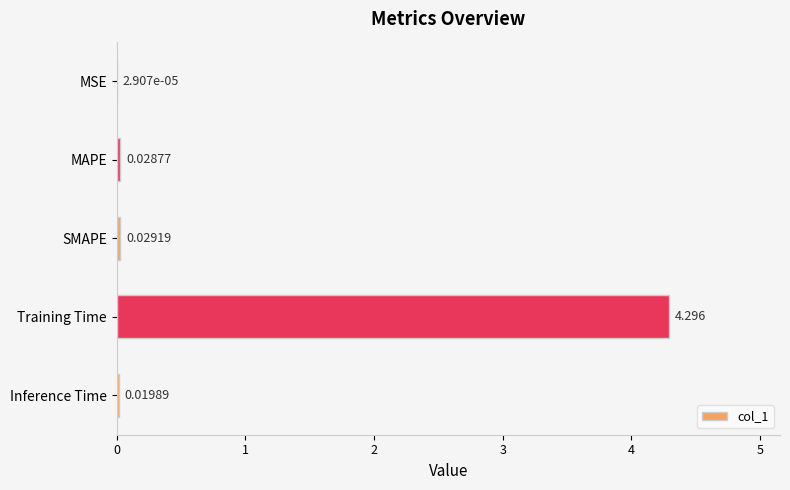

How many categories are shown in the chart?

5